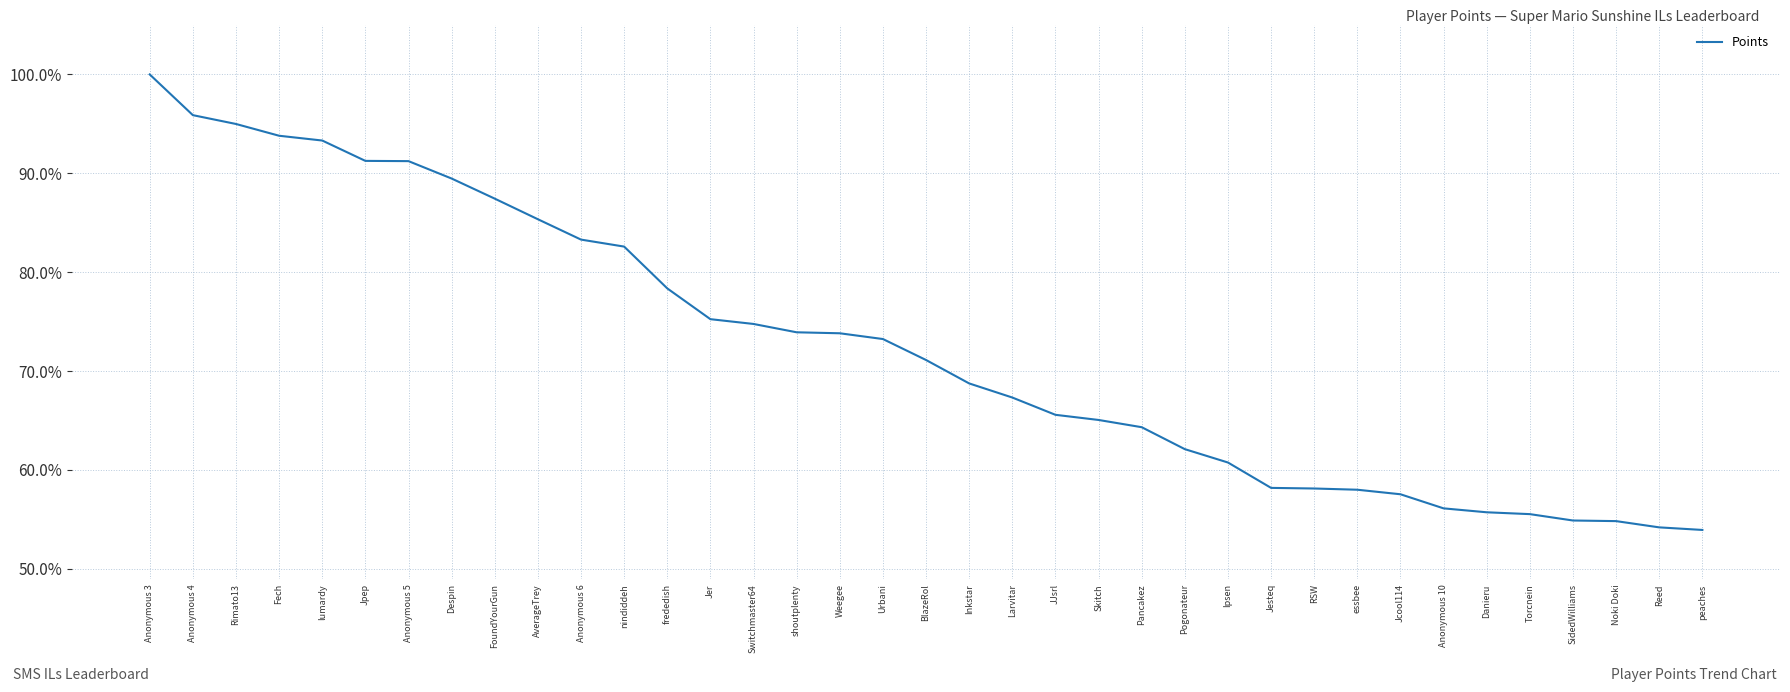

What is the approximate value at Weegee?

73.8